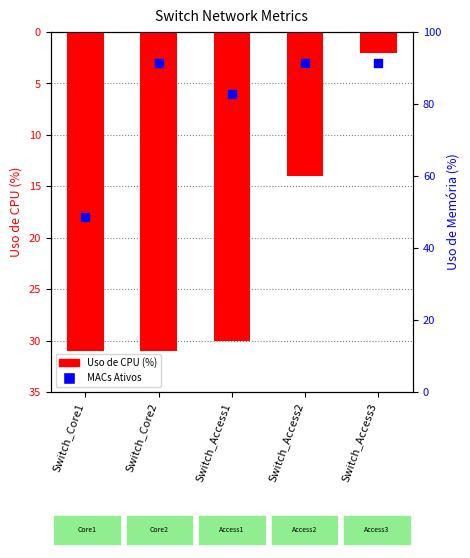

At how many categories does at least one series exceed -22?

5